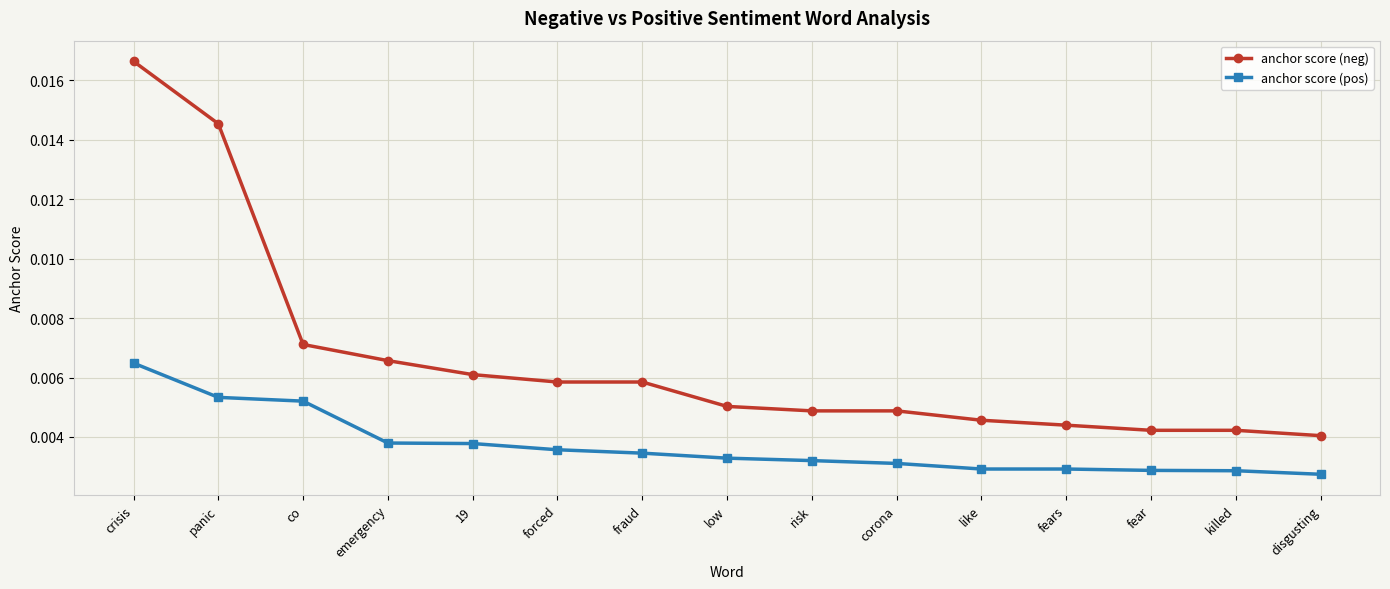

True or false: anchor score (pos) and anchor score (neg) intersect in this chart.

False